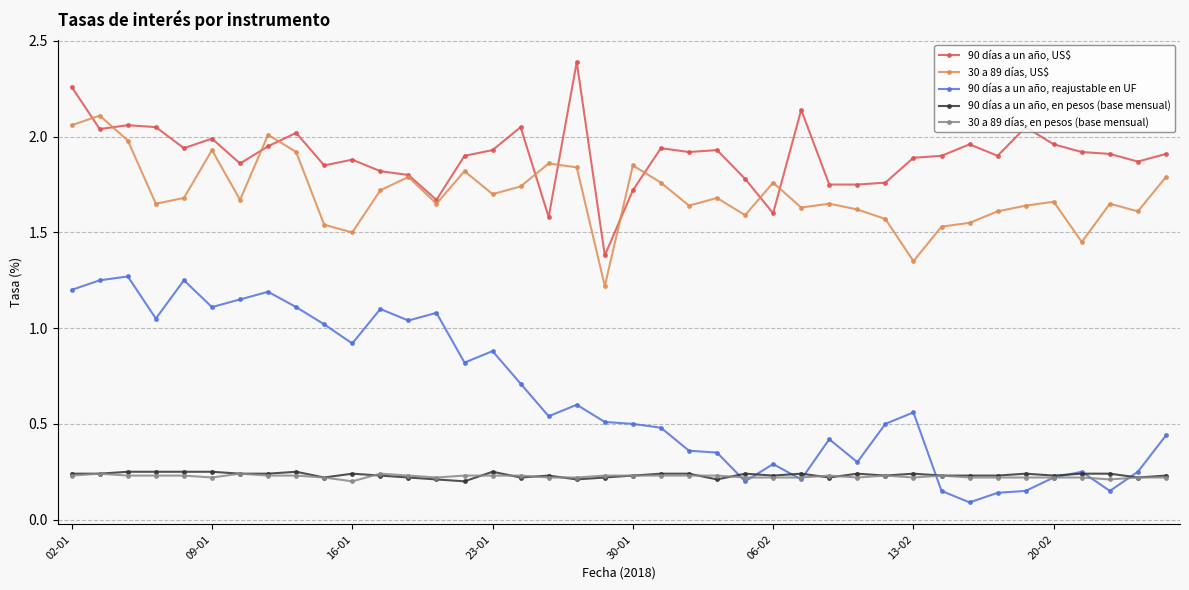

What are all the series names shown in the legend?

90 días a un año, US$, 30 a 89 días, US$, 90 días a un año, reajustable en UF, 90 días a un año, en pesos (base mensual), 30 a 89 días, en pesos (base mensual)